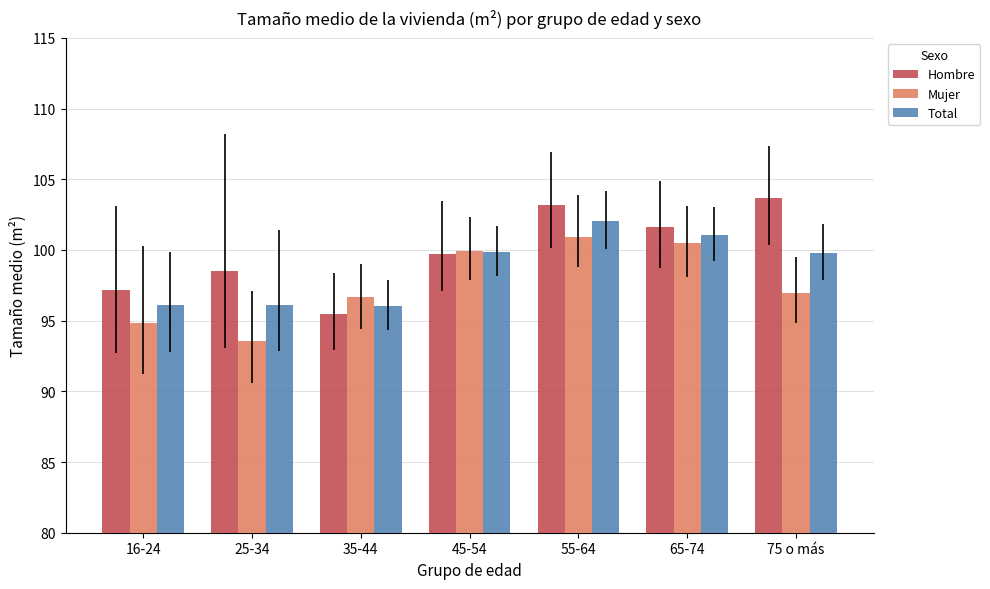

At which category is the sum across all series the highest?

55-64